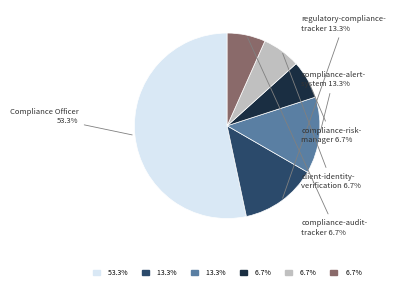

Does any single category account for the majority?

Yes